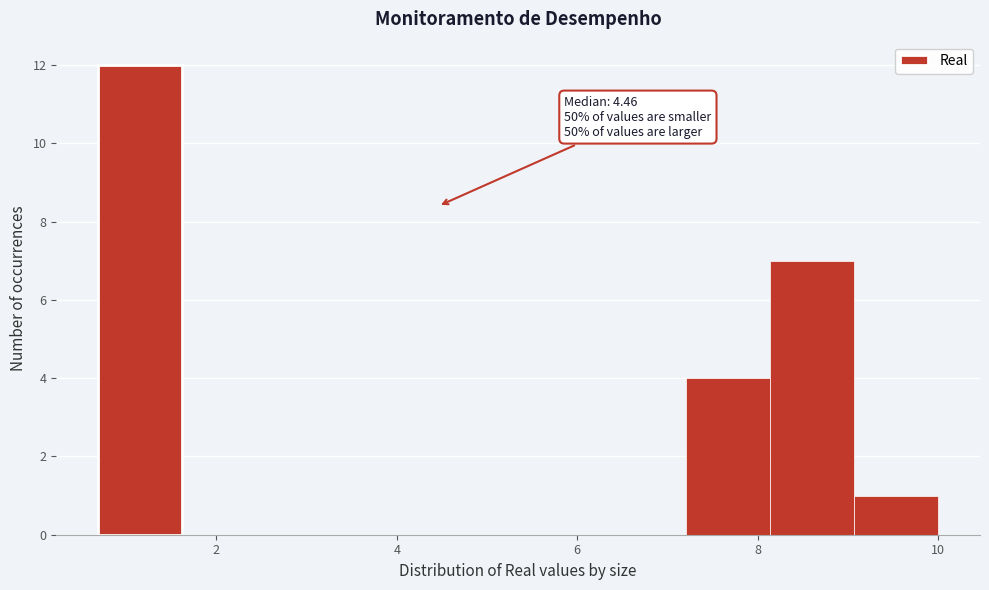

Which range on the x-axis has the tallest bar?

0.6 to 1.6